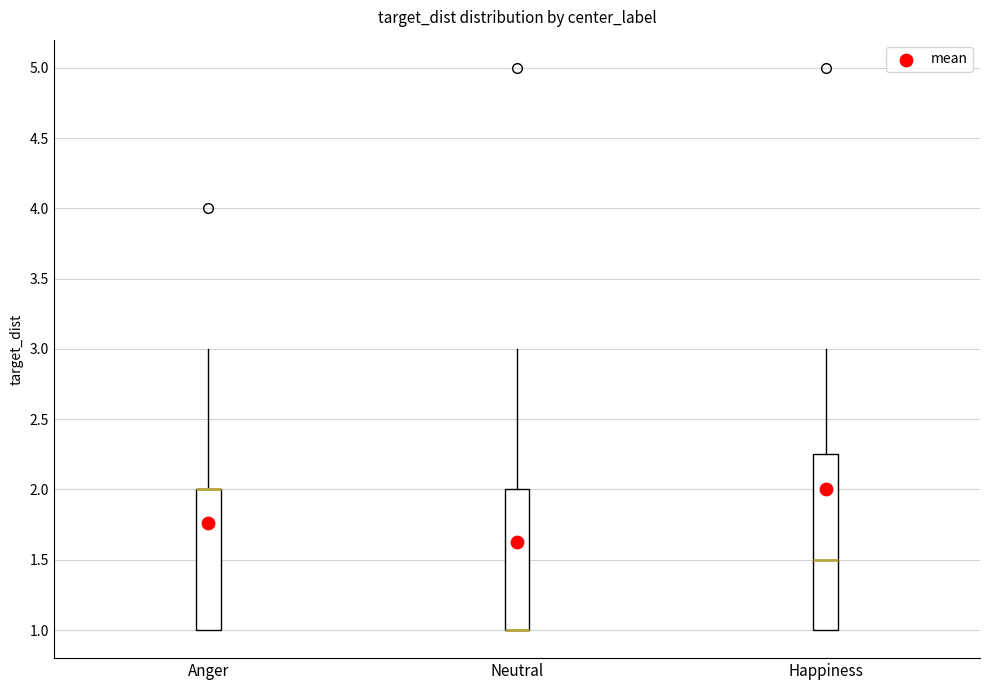

Reading left to right, read every box against the y-axis: the position of its median line, the range the box covers, and the ends of its whiskers. The values are not printed on the chart, so give them approximately, as read against the axis.

Anger: median 2.00 (drawn on the box's upper edge), box 1.00 to 2.00, whiskers 1.00 to 3.00
Neutral: median 1.00 (drawn on the box's lower edge), box 1.00 to 2.00, whiskers 1.00 to 3.00
Happiness: median 1.50, box 1.00 to 2.25, whiskers 1.00 to 3.00